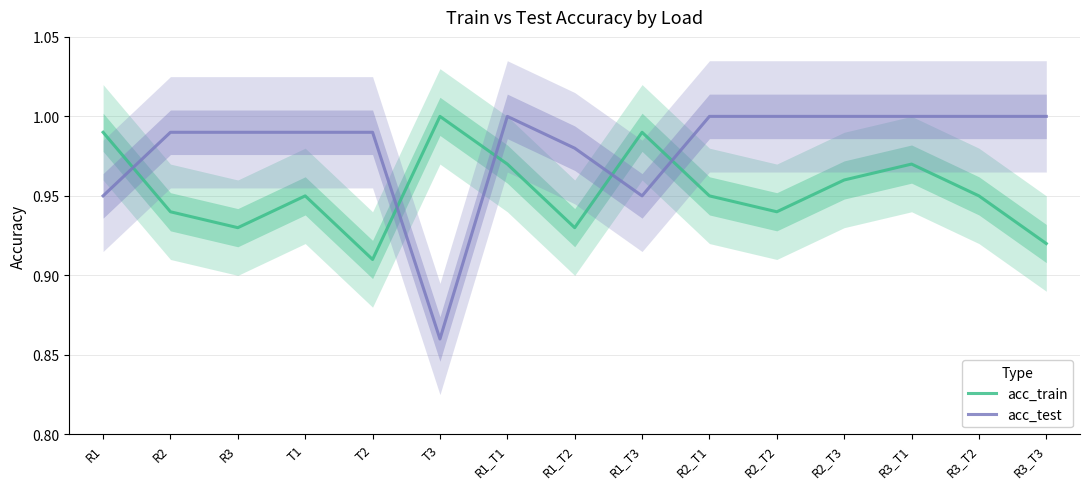

Reading left to right, extract all data points from this chart.

acc_train: 1.0	0.9	0.9	0.9	0.9	1.0	1.0	0.9	1.0	0.9	0.9	1.0	1.0	0.9	0.9
acc_test: 0.9	1.0	1.0	1.0	1.0	0.9	1.0	1.0	0.9	1.0	1.0	1.0	1.0	1.0	1.0